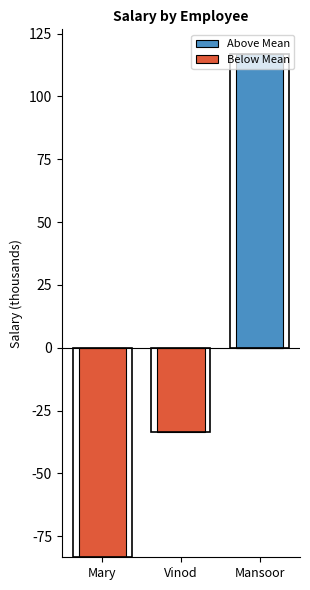

True or false: Below Mean has a value of -143394.3 at Mary.

False